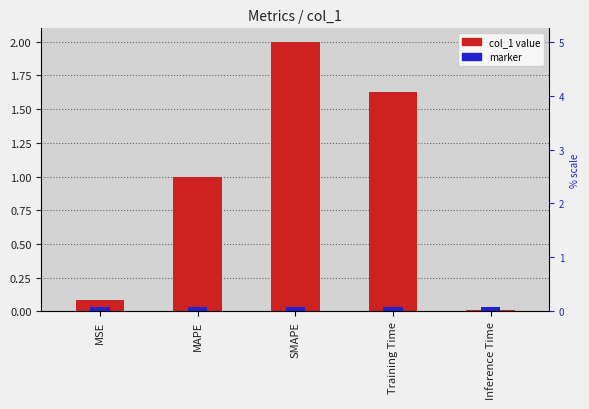

Rank the categories by value from highest to lowest.

SMAPE, Training Time, MAPE, MSE, Inference Time